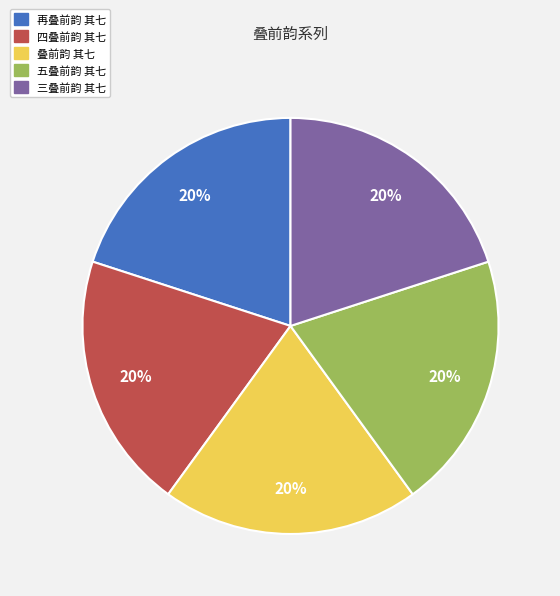

Does 五叠前韵 其七 account for over 50% of the chart?

No